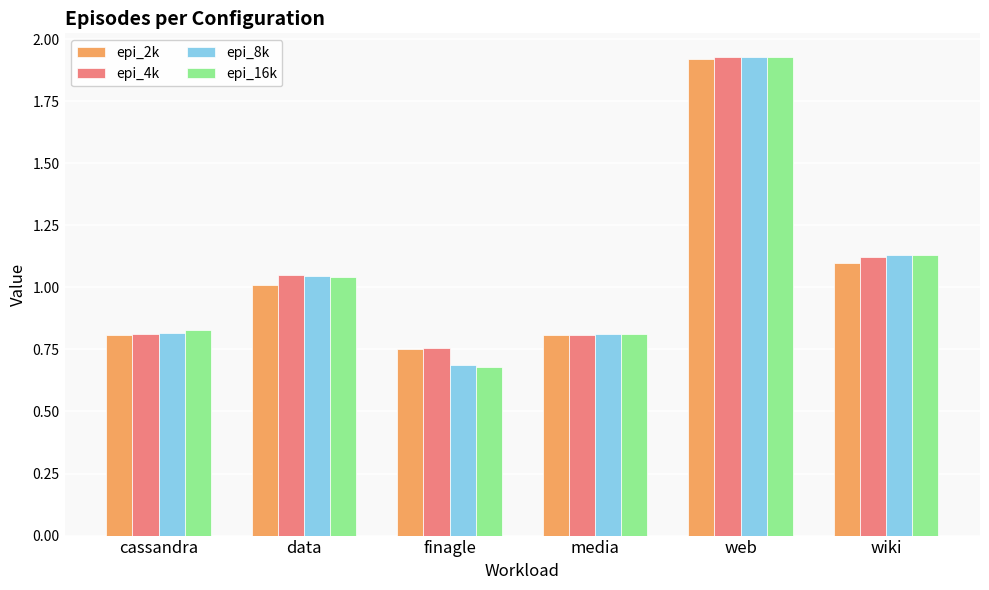

Where does the epi_4k series first go above 1?

data